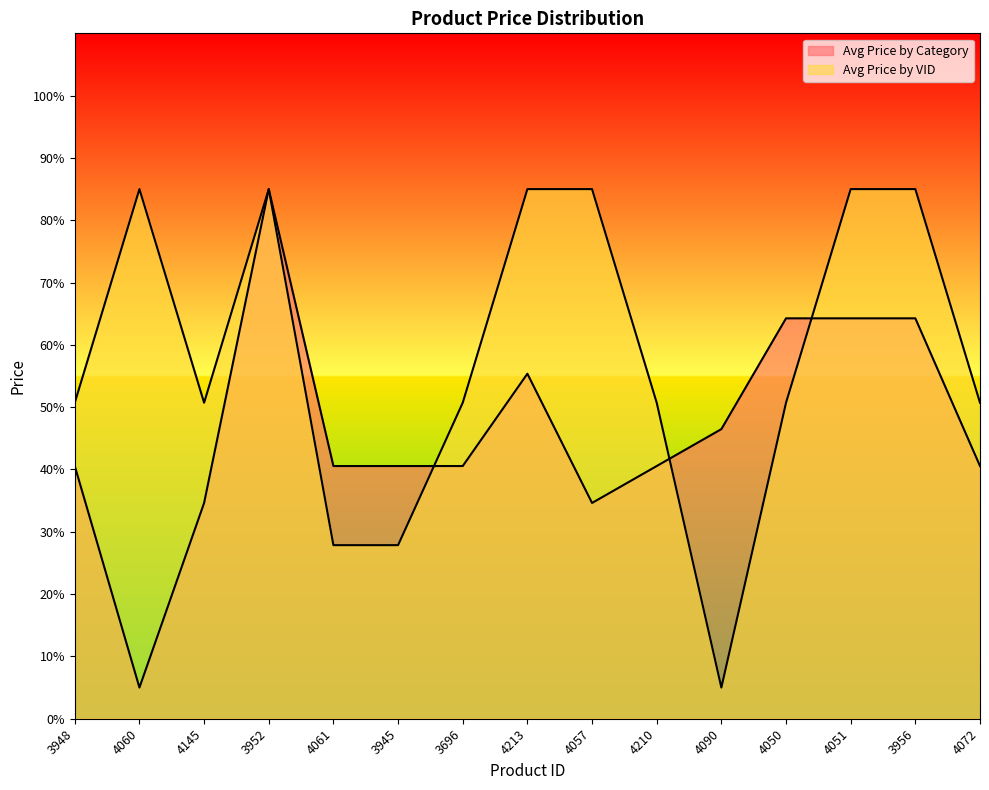

How many categories are shown in the chart?

15